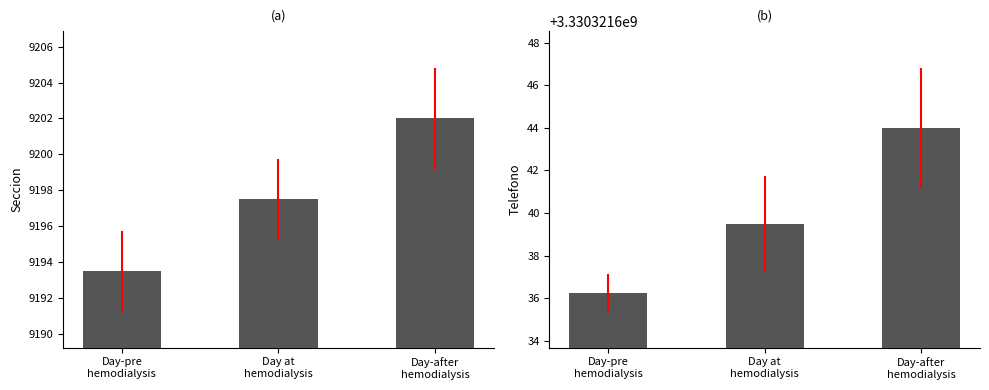

What is the label of the 3rd bar from the left?

Day-after
hemodialysis